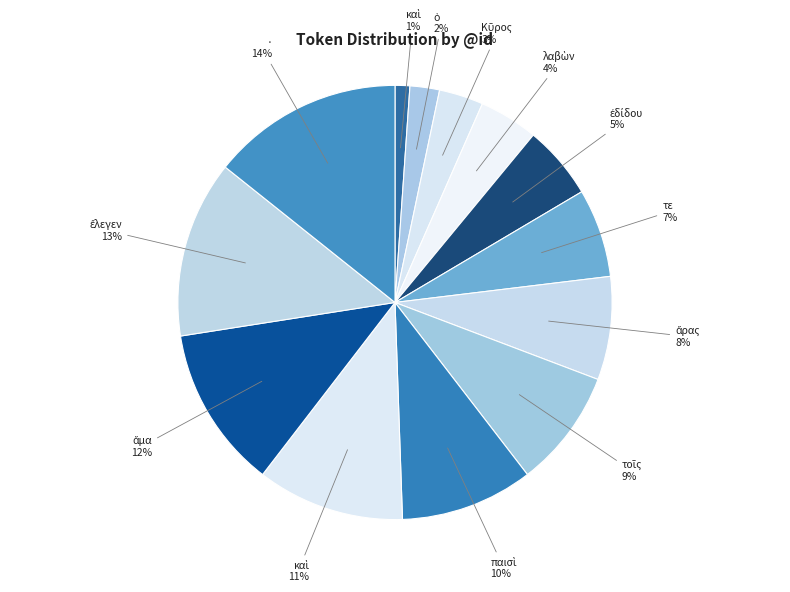

How many slices are in this pie chart?

13